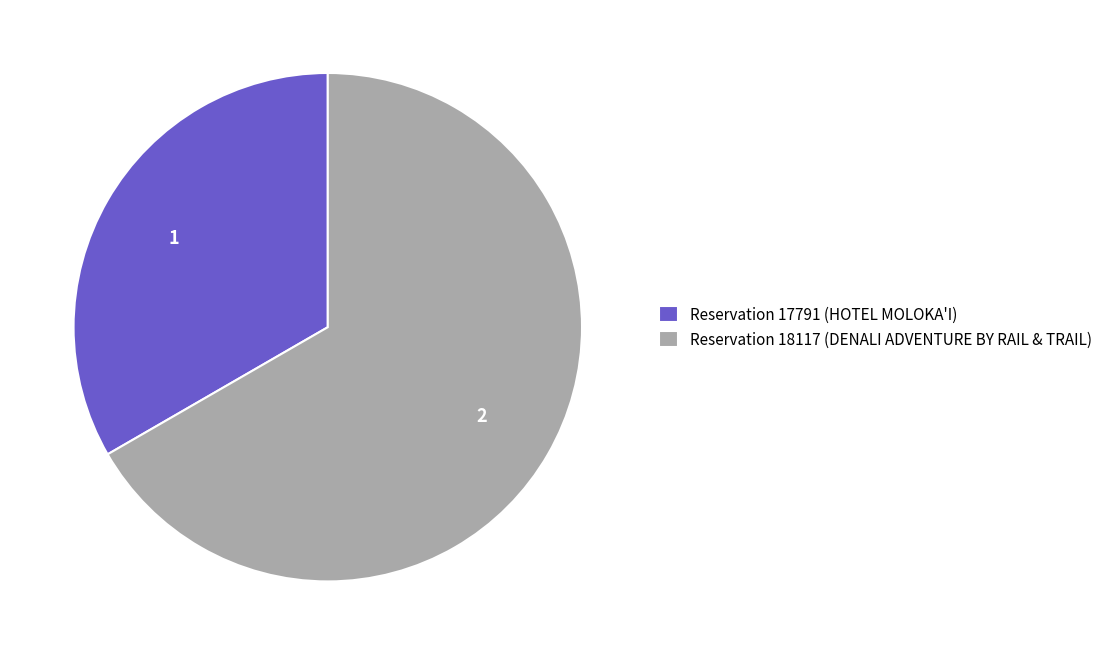

Is there any slice that represents more than half of the pie?

Yes